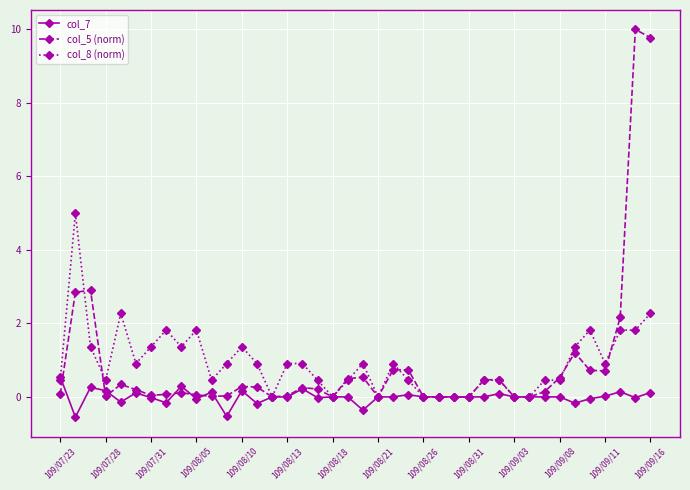

True or false: col_8 (norm) has more than 1 interior local peaks.

True